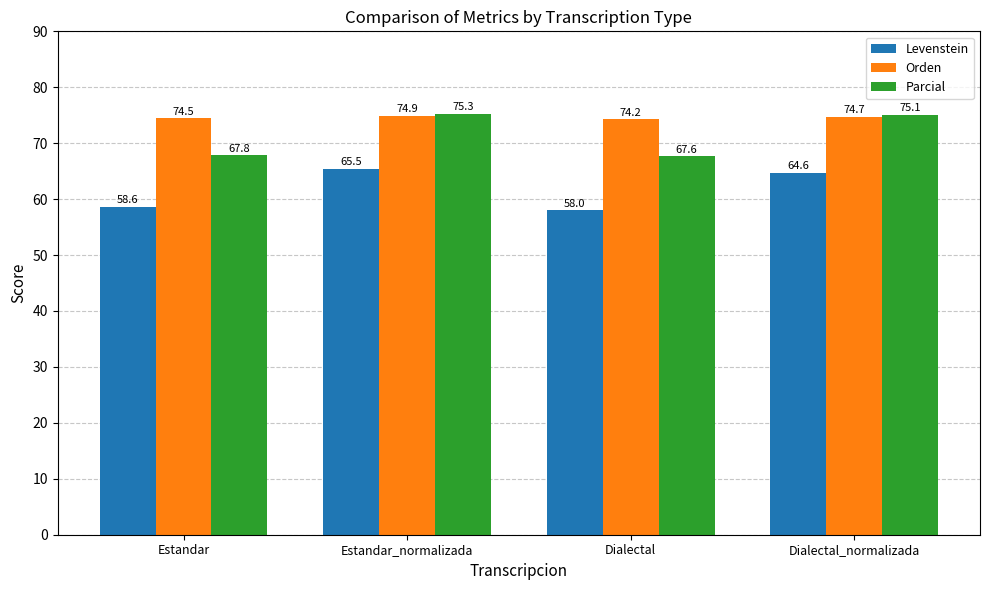

What position from the right is Estandar?

4